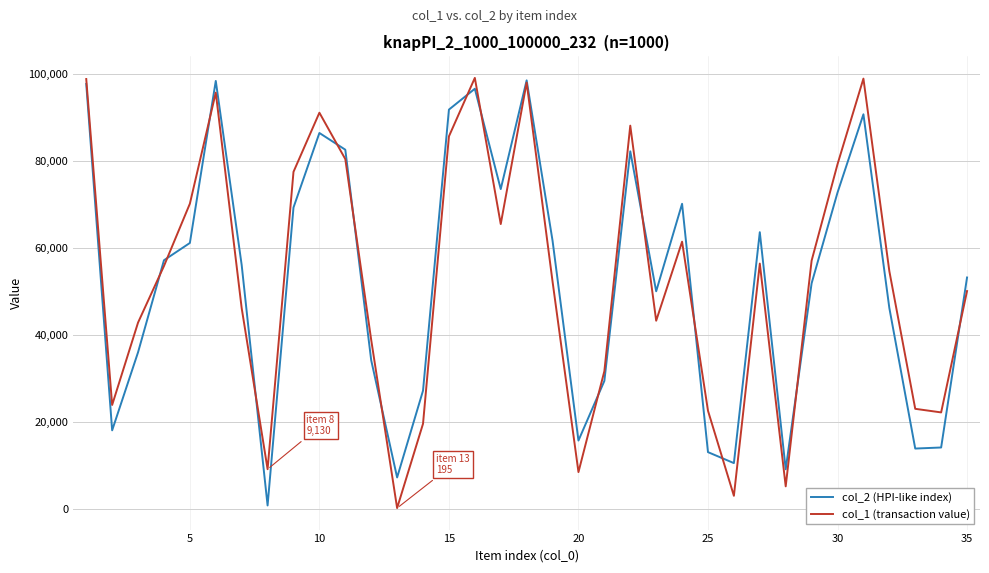

What is the maximum value for col_1 (transaction value)?

99066